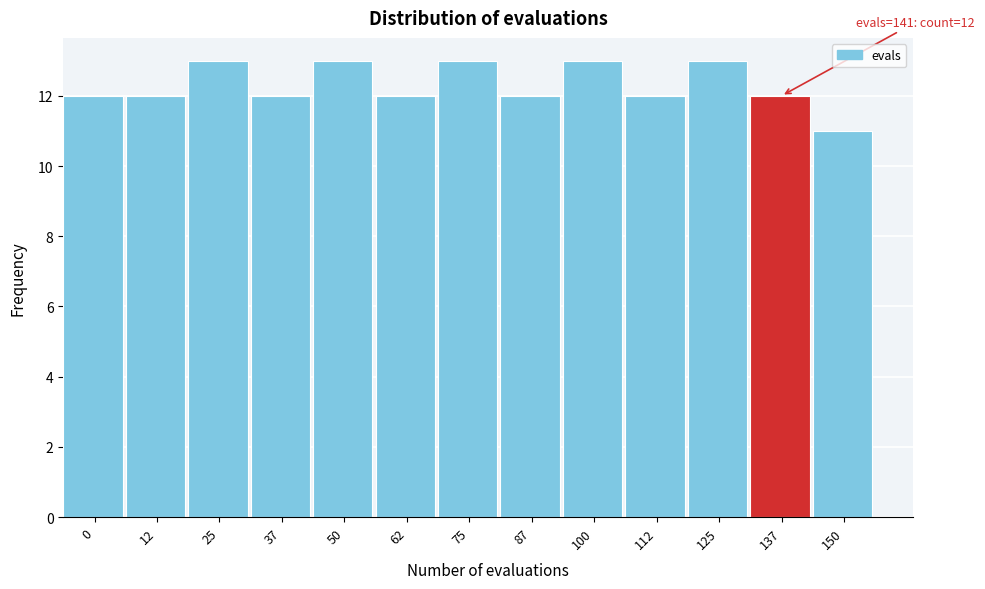

Reading right to left, what are all the values shown in this chart?

11	12	13	12	13	12	13	12	13	12	13	12	12